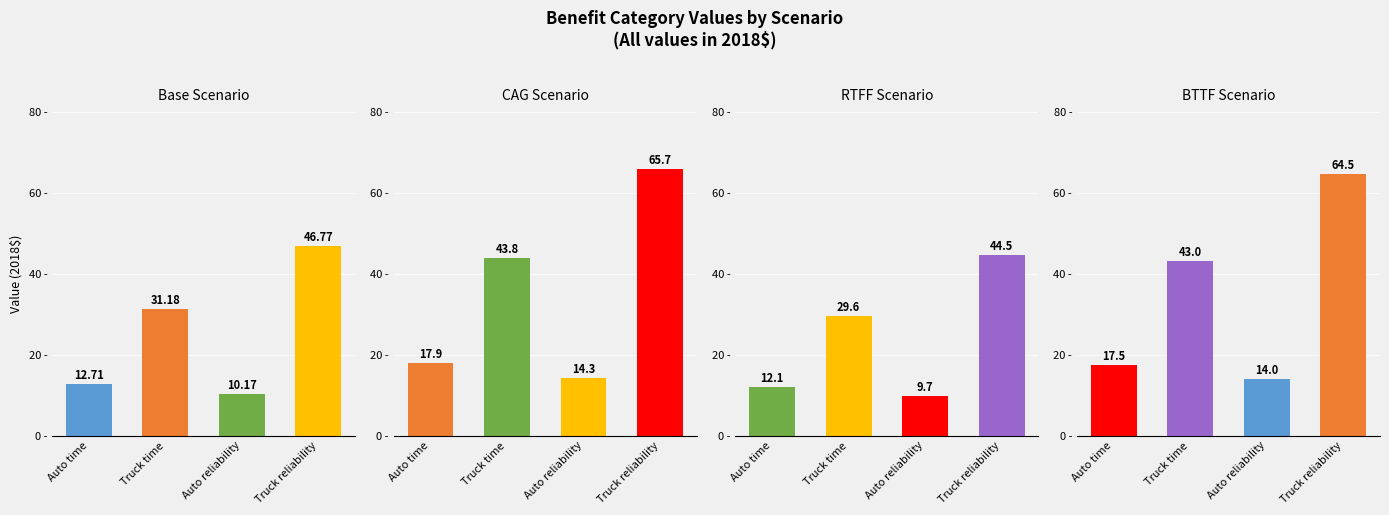

What is the sum of all Base values?

100.8